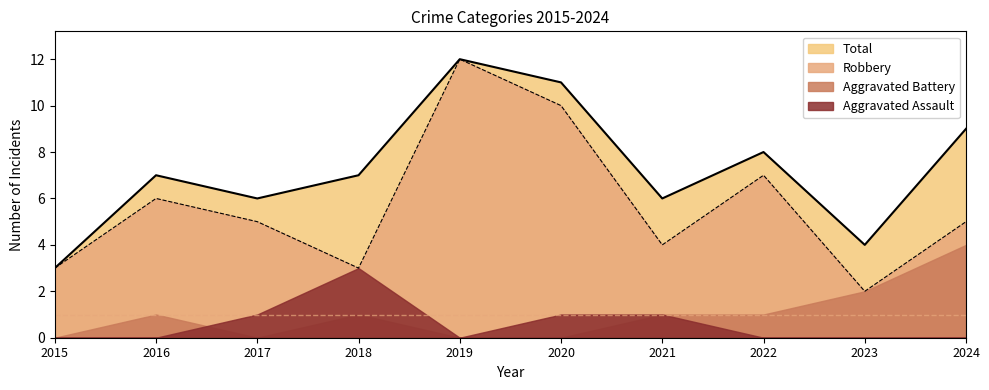

At 2016, list the series in order from largest to smallest.

Total, Robbery, Aggravated Battery, Aggravated Assault